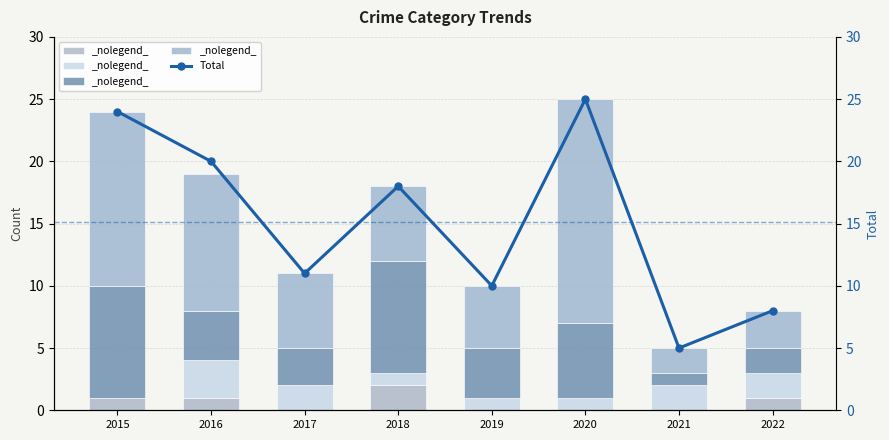

Reading right to left, extract all data points from this chart.

Aggravated Assault: 1	0	0	0	2	0	1	1
Aggravated Battery: 2	2	1	1	1	2	3	0
Robbery: 2	1	6	4	9	3	4	9
Theft: 3	2	18	5	6	6	11	14
Total: 8	5	25	10	18	11	20	24